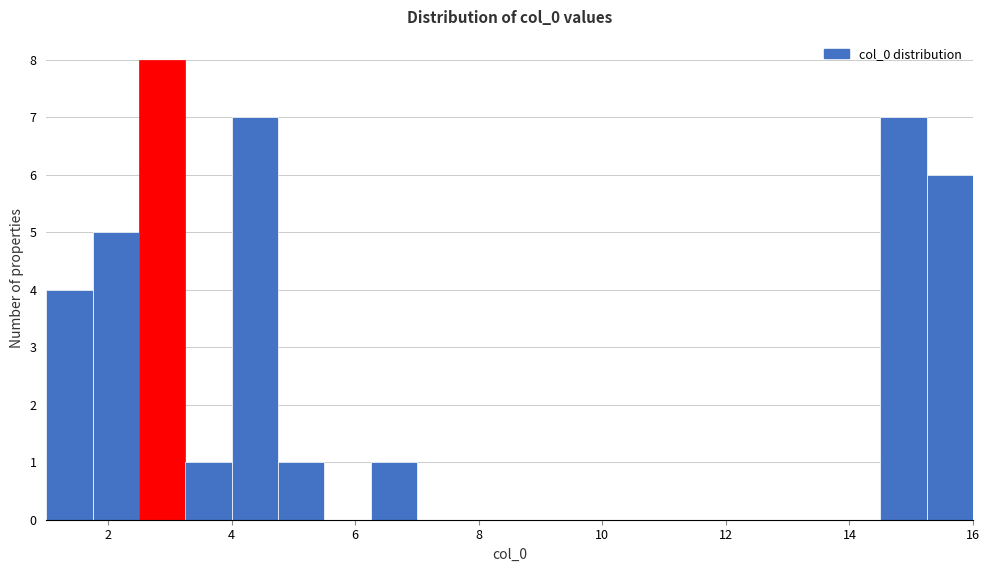

Around what value on the x-axis is the tallest bar? Give the approximate position of its centre, as read against the axis.

2.8